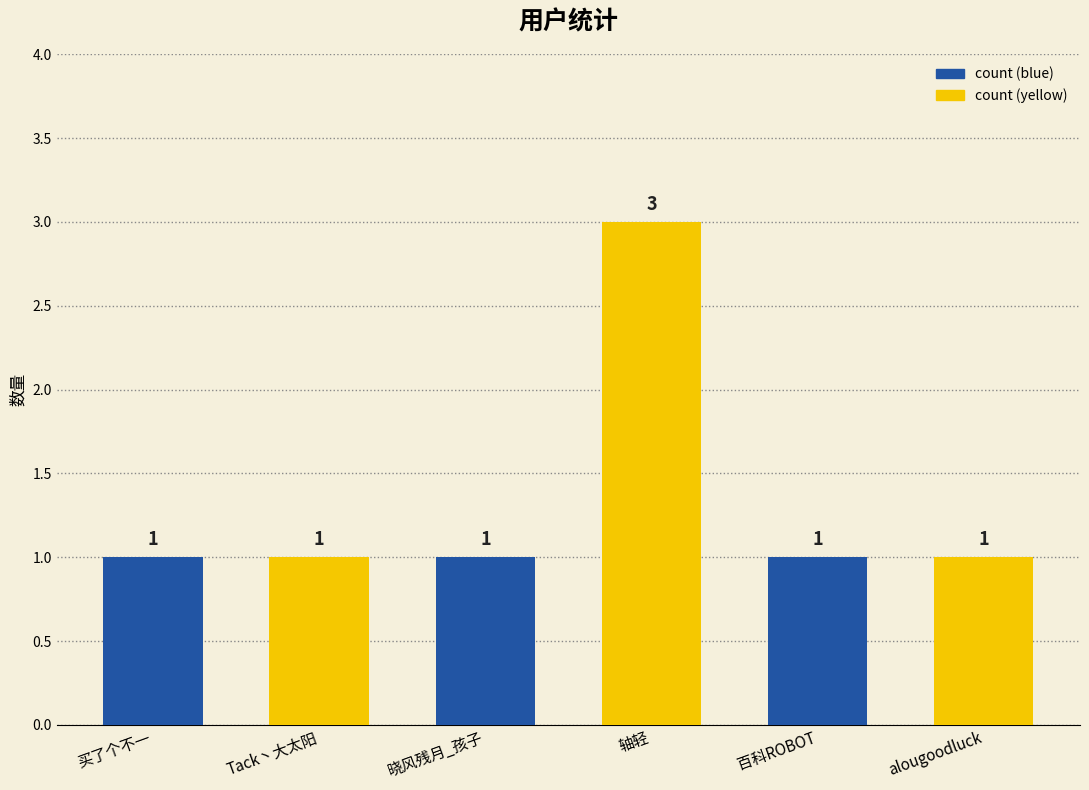

What is the change in value from 轴轻 to alougoodluck?

-2